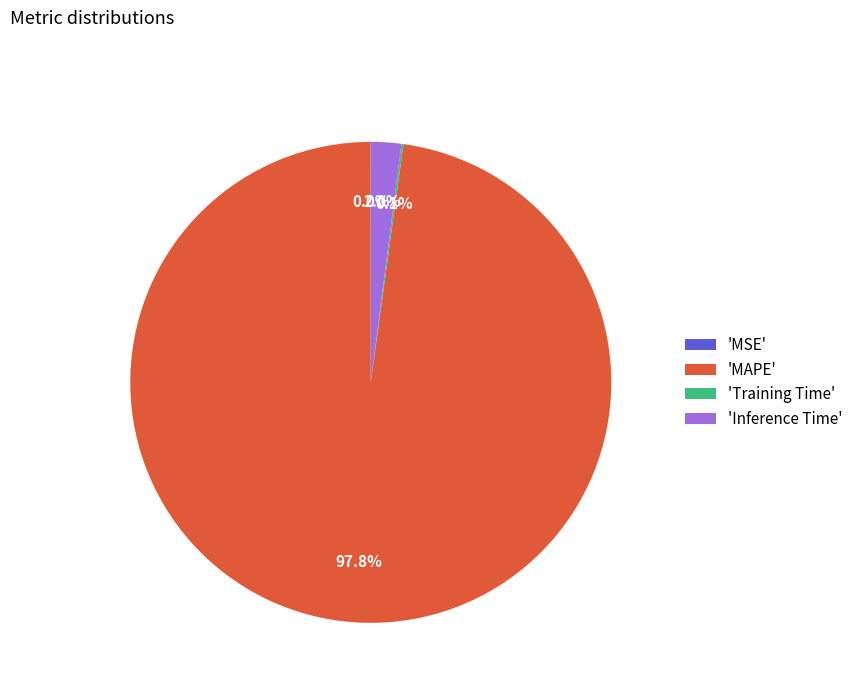

Which slice is the largest?

'MAPE'